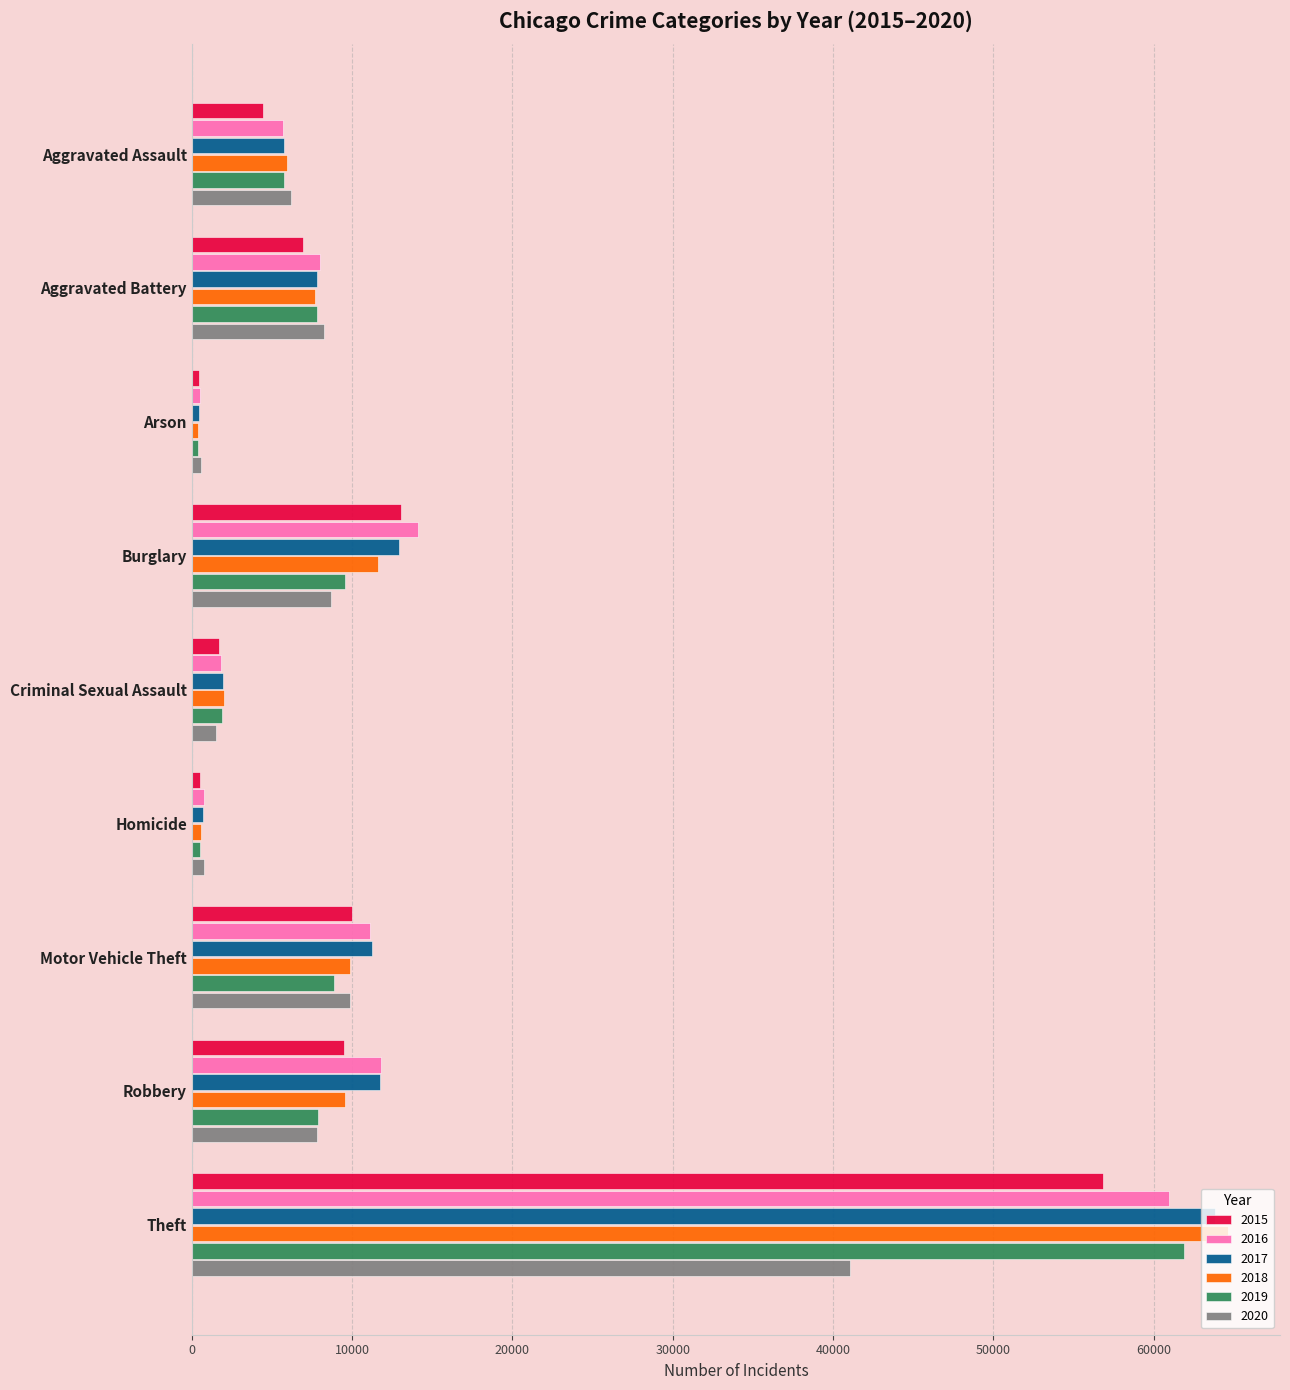

At which category is the sum across all series the highest?

Theft